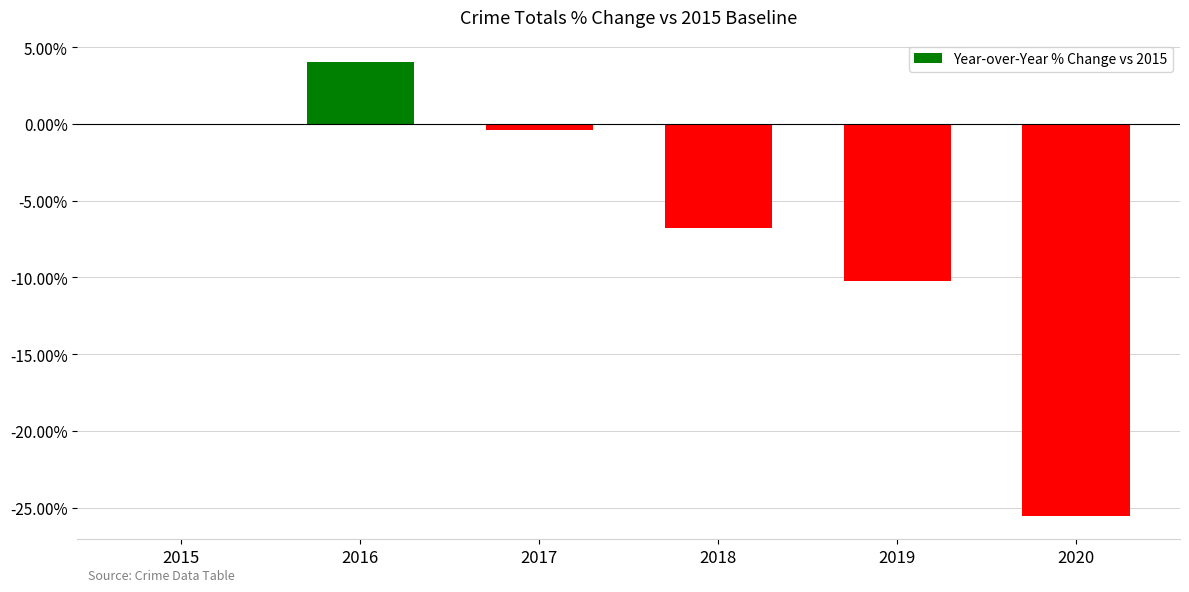

The chart shows a value of 1.2 at 2016. True or false?

False